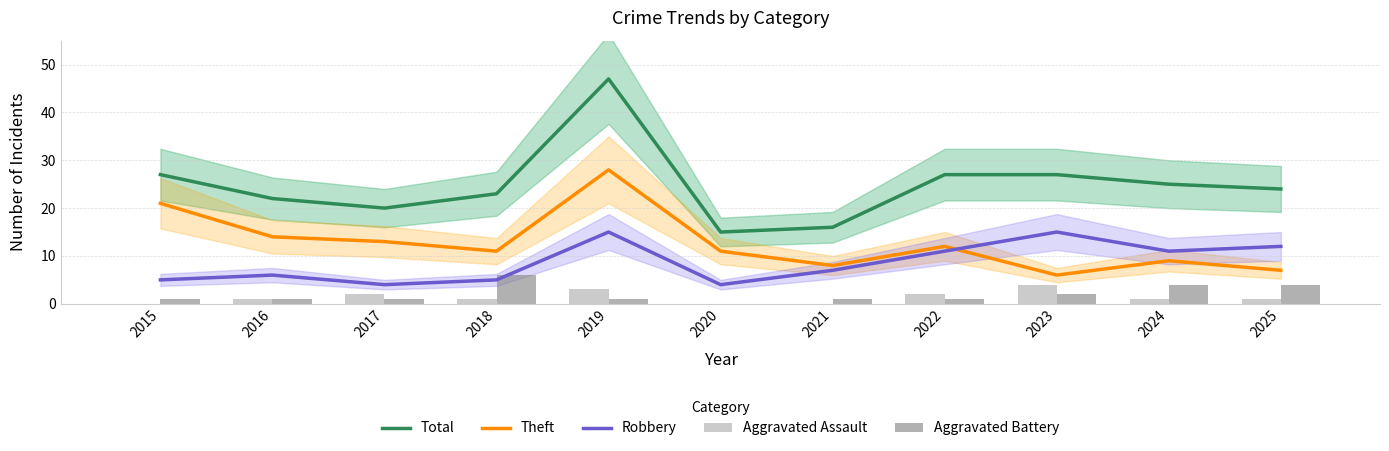

True or false: Robbery has a value of 15 at 2019.

True